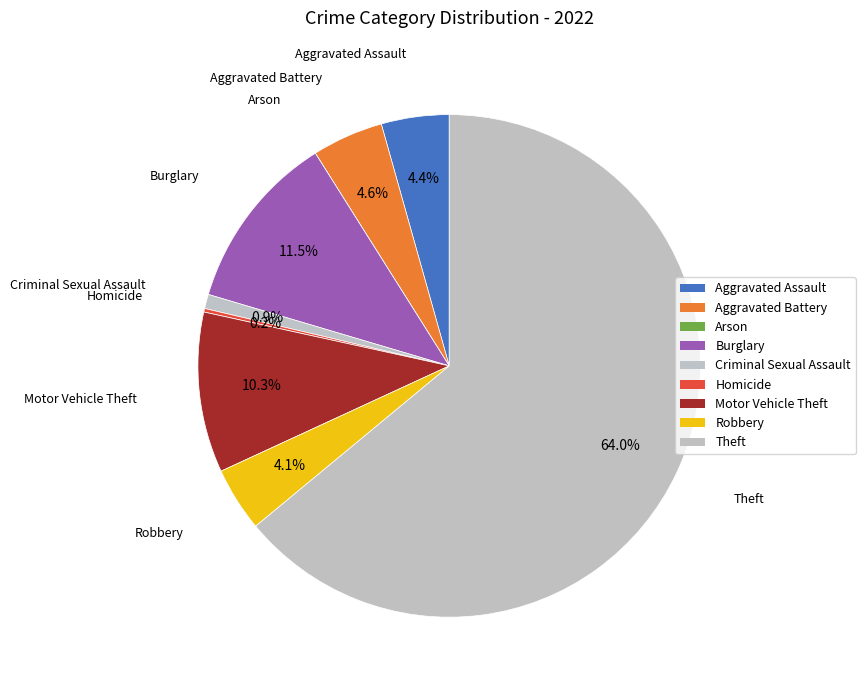

Which slice is the largest?

Theft